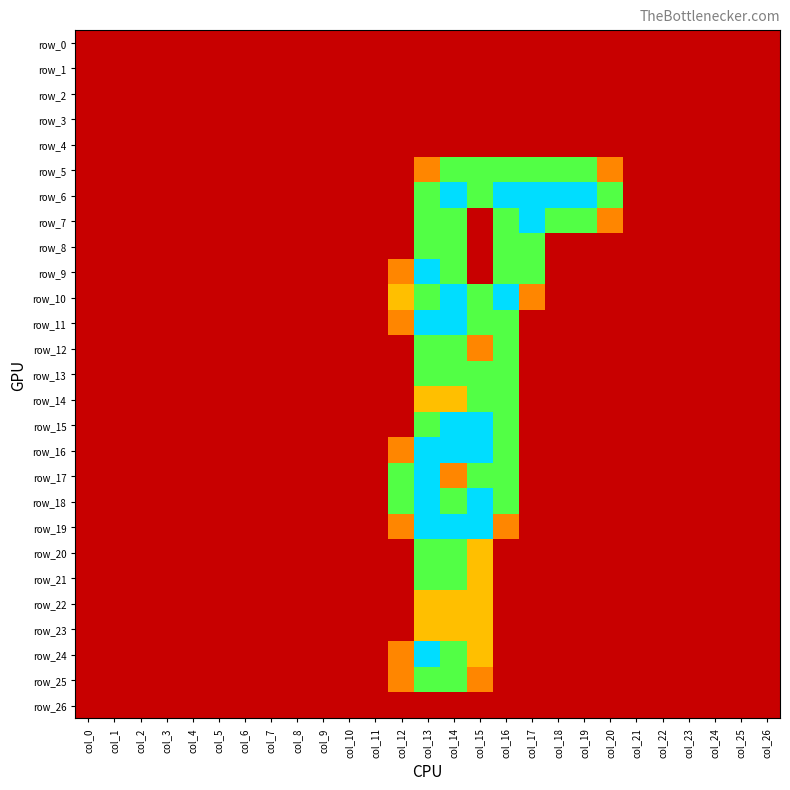

What is the total value across all series at col_12?

8.9